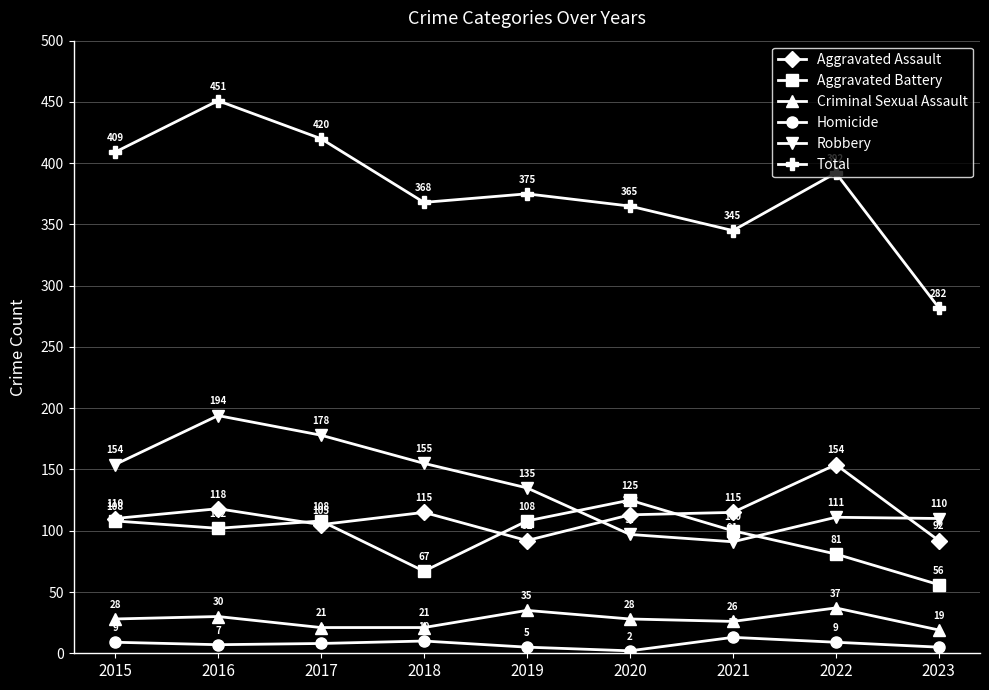

How many interior local valleys does the Homicide series have?

2